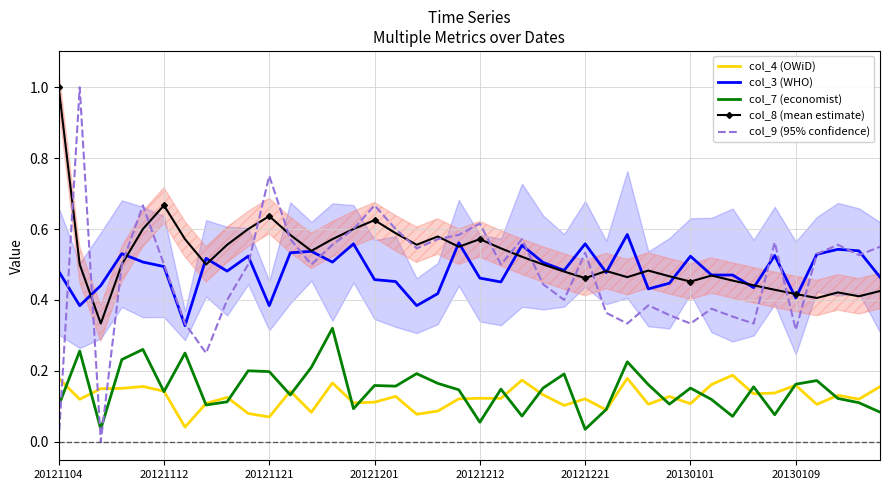

Reading left to right, list all the values displayed in this chart.

col_4 (OWiD): 0.2	0.1	0.1	0.2	0.2	0.1	0.0	0.1	0.1	0.1	0.1	0.1	0.1	0.2	0.1	0.1	0.1	0.1	0.1	0.1	0.1	0.1	0.2	0.1	0.1	0.1	0.1	0.2	0.1	0.1	0.1	0.2	0.2	0.1	0.1	0.2	0.1	0.1	0.1	0.2
col_3 (WHO): 0.5	0.4	0.4	0.5	0.5	0.5	0.3	0.5	0.5	0.5	0.4	0.5	0.5	0.5	0.6	0.5	0.5	0.4	0.4	0.6	0.5	0.5	0.6	0.5	0.5	0.6	0.5	0.6	0.4	0.4	0.5	0.5	0.5	0.4	0.5	0.4	0.5	0.5	0.5	0.5
col_7 (economist): 0.1	0.3	0.0	0.2	0.3	0.1	0.2	0.1	0.1	0.2	0.2	0.1	0.2	0.3	0.1	0.2	0.2	0.2	0.2	0.1	0.1	0.1	0.1	0.2	0.2	0.0	0.1	0.2	0.2	0.1	0.2	0.1	0.1	0.2	0.1	0.2	0.2	0.1	0.1	0.1
col_8 (mean estimate): 1.0	0.5	0.3	0.5	0.6	0.7	0.6	0.5	0.6	0.6	0.6	0.6	0.5	0.6	0.6	0.6	0.6	0.6	0.6	0.6	0.6	0.5	0.5	0.5	0.5	0.5	0.5	0.5	0.5	0.5	0.5	0.5	0.5	0.4	0.4	0.4	0.4	0.4	0.4	0.4
col_9 (95% confidence): 0.0	1.0	0.0	0.5	0.7	0.5	0.3	0.2	0.4	0.5	0.8	0.6	0.5	0.6	0.6	0.7	0.6	0.5	0.6	0.6	0.6	0.5	0.6	0.4	0.4	0.5	0.4	0.3	0.4	0.4	0.3	0.4	0.4	0.3	0.6	0.3	0.5	0.6	0.5	0.6